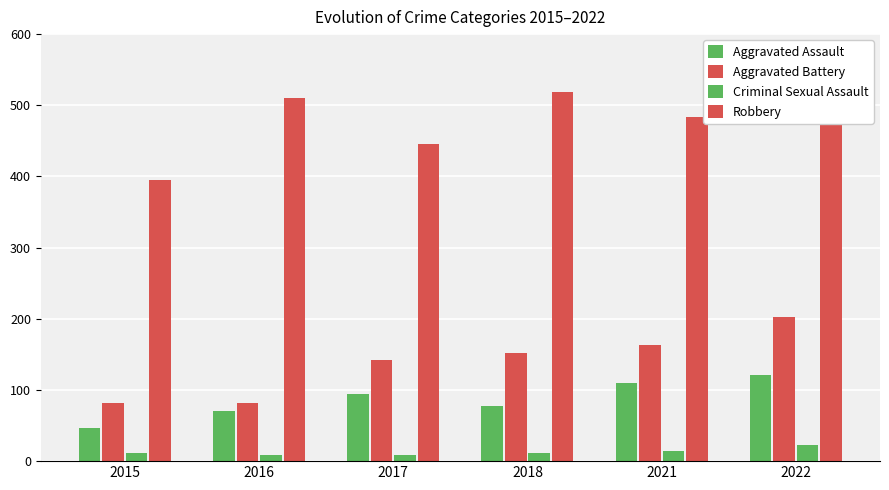

Is it true that Aggravated Battery equals 247 at 2021?

False